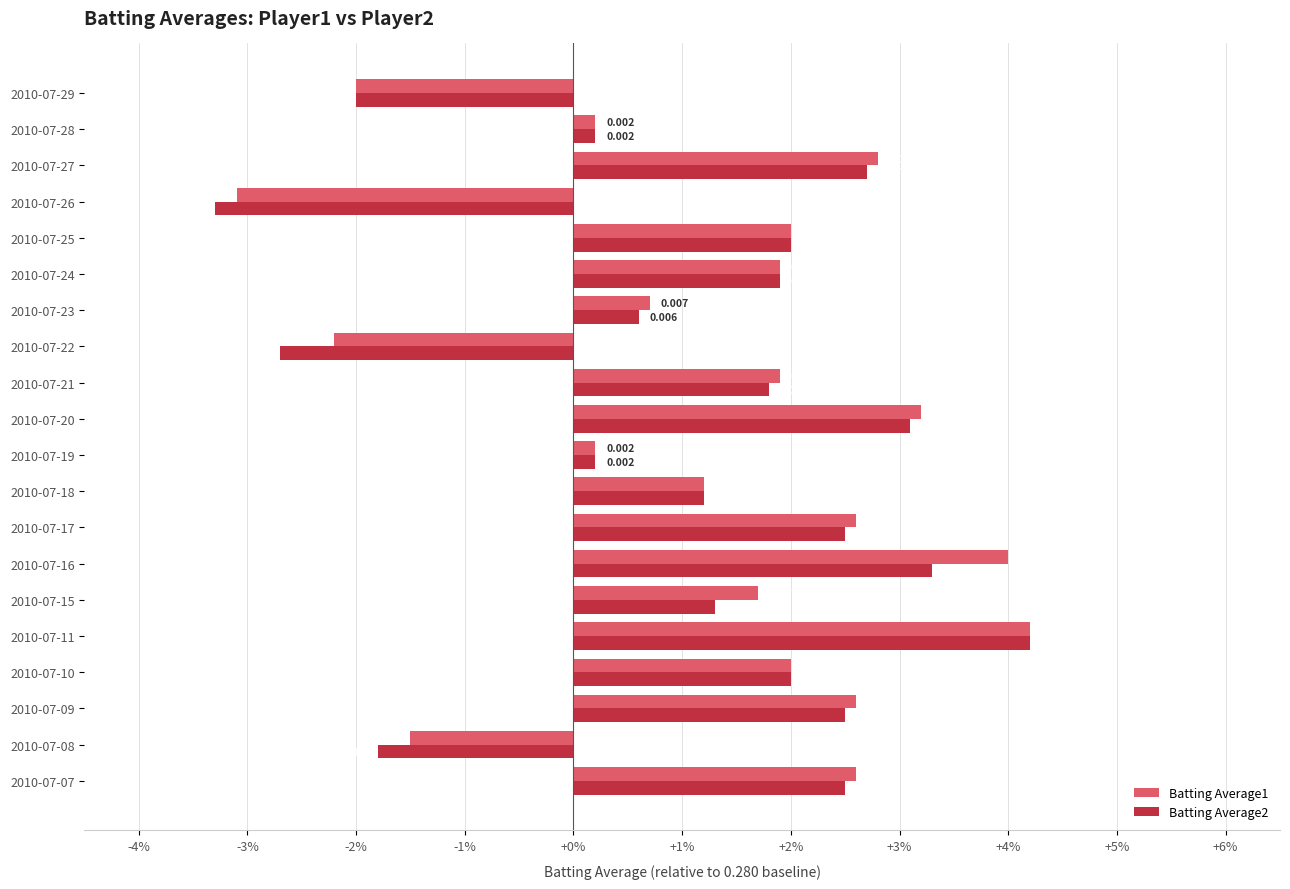

What are all the series names shown in the legend?

Batting Average1, Batting Average2